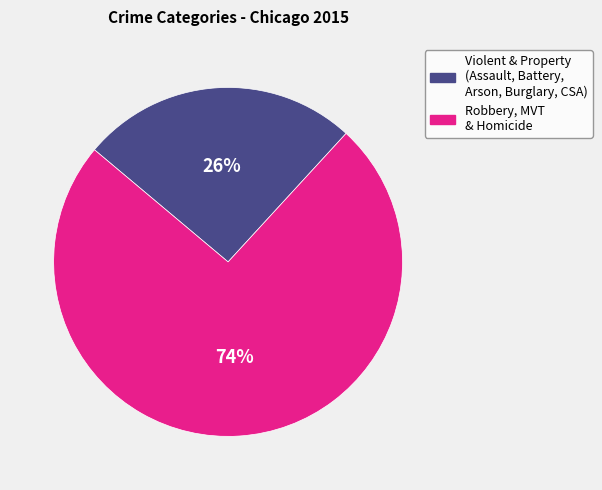

Is there a majority slice in this chart?

Yes